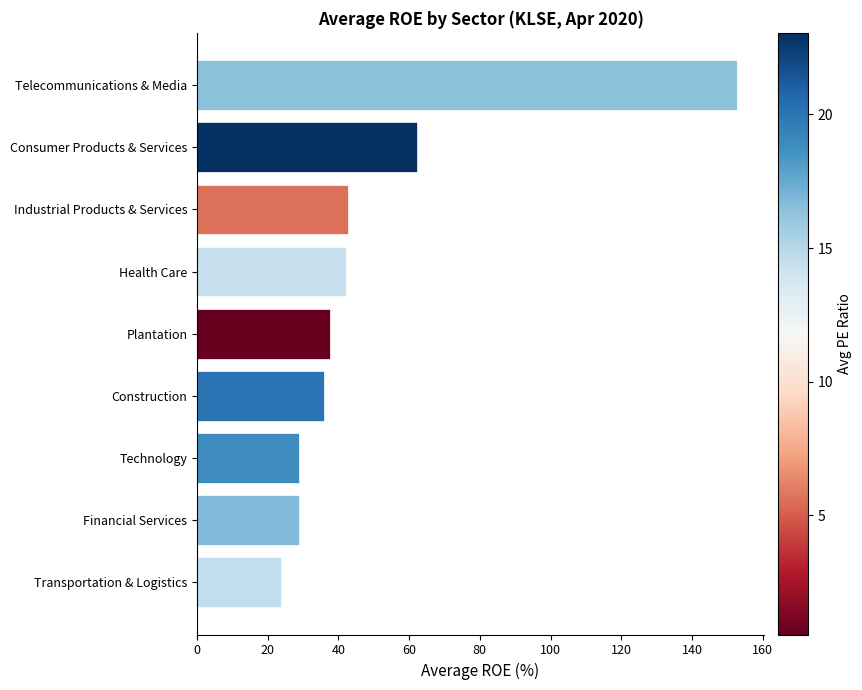

How many data points are above 37?

5